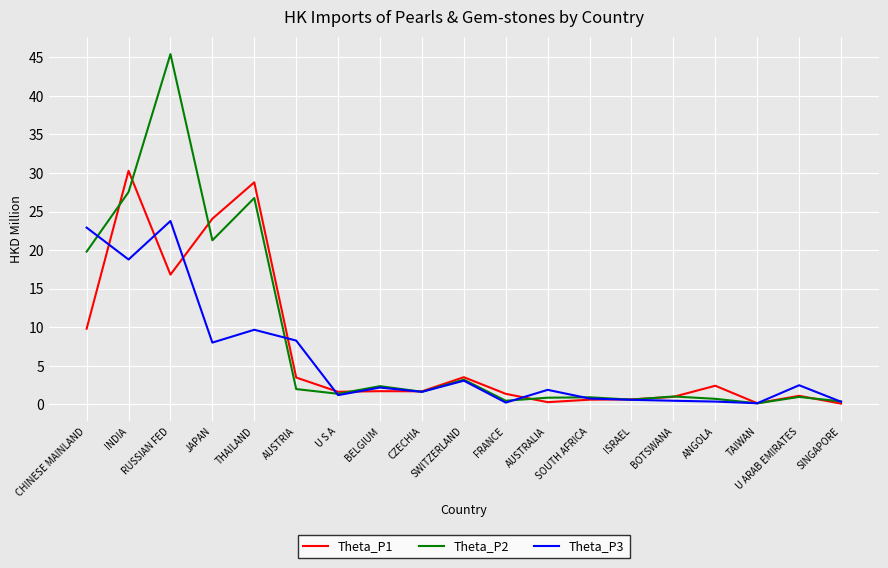

What is the maximum value shown in the chart?

45.4